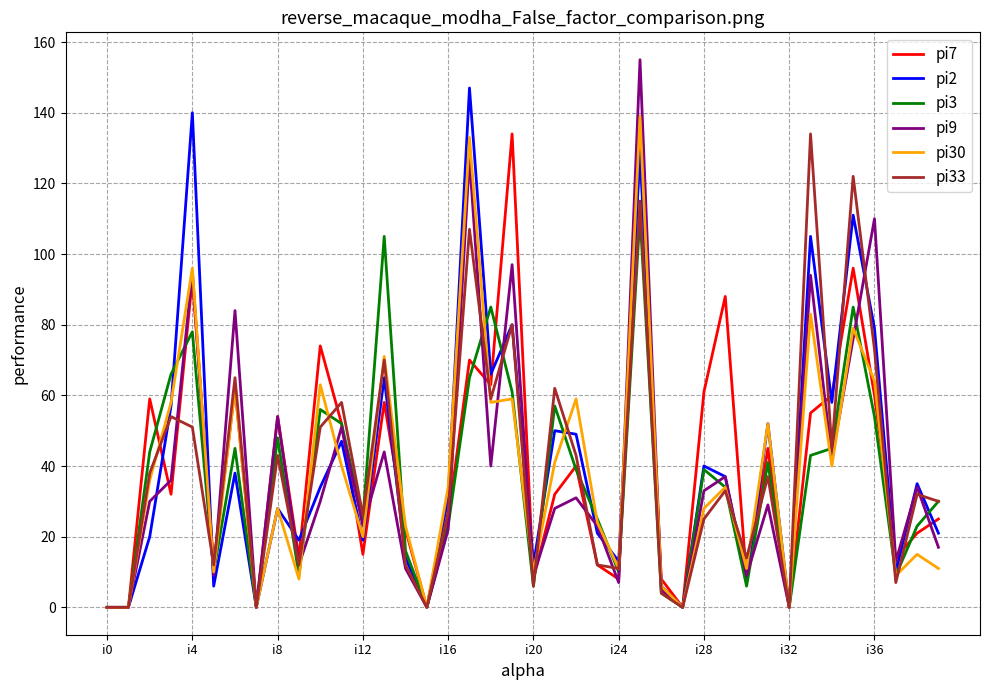

What is the greatest value displayed?

155